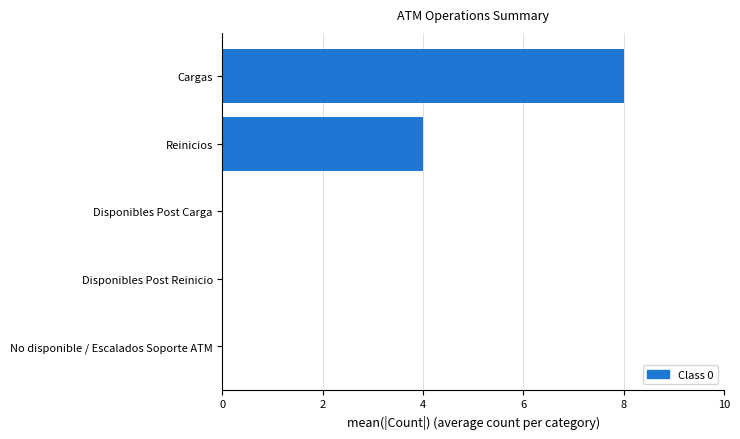

The chart shows a value of 0 at Disponibles Post Reinicio. True or false?

True